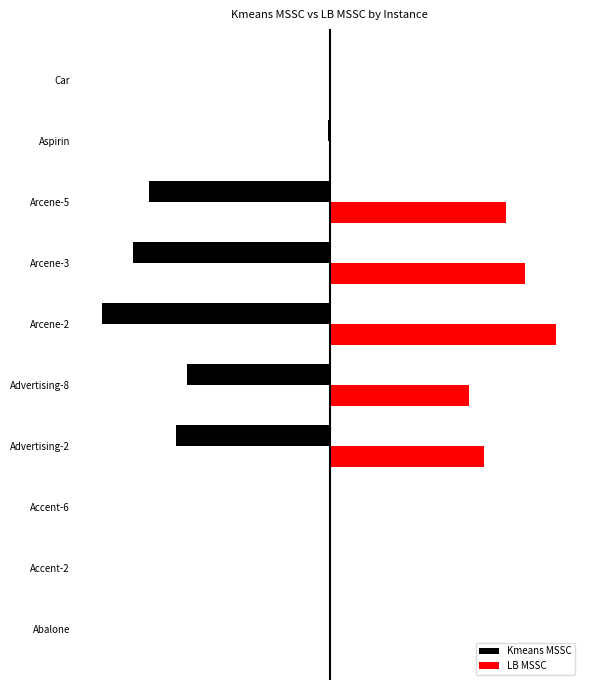

What are all the series names shown in the legend?

Kmeans MSSC, LB MSSC